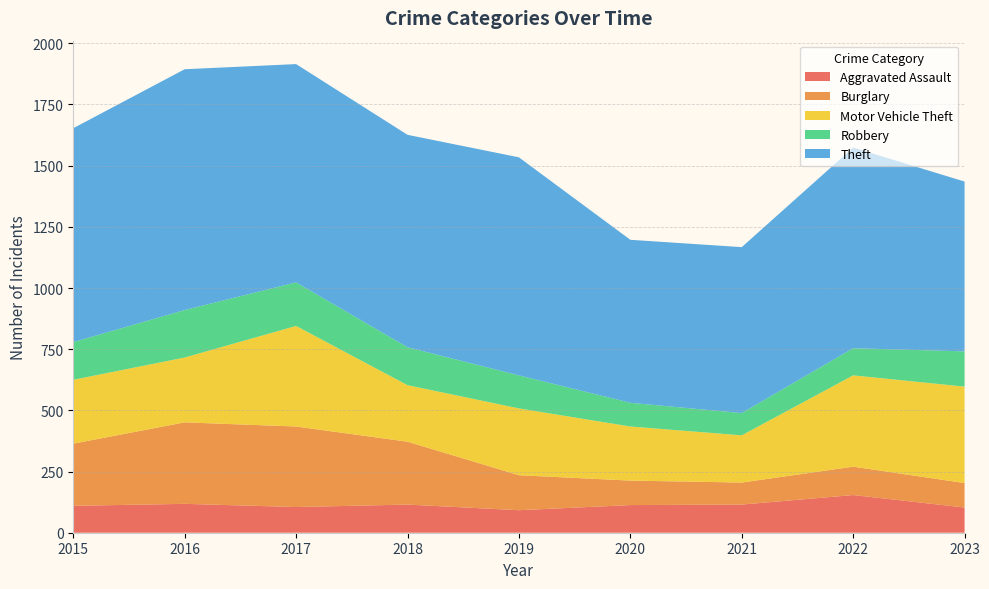

Reading left to right, transcribe all the data shown in this chart.

Aggravated Assault: 110	118	105	115	92	113	115	154	103
Burglary: 254	333	329	257	143	100	90	116	100
Motor Vehicle Theft: 261	265	411	231	273	221	193	373	394
Robbery: 154	194	178	155	135	97	91	111	144
Theft: 874	984	892	868	891	666	678	820	694